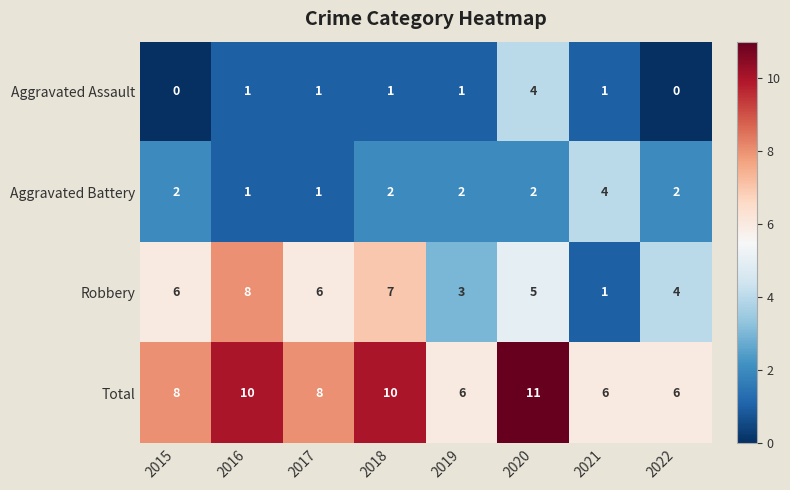

What is the difference between the maximum and second lowest values in the Aggravated Battery series?

3